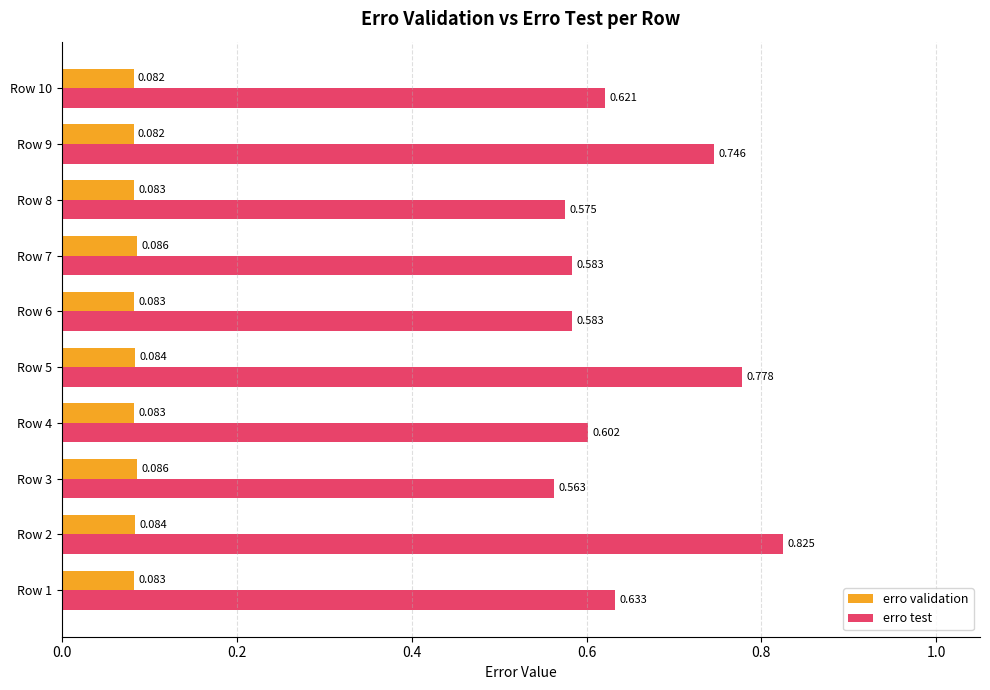

Rank the series at Row 6 from lowest to highest value.

erro validation, erro test